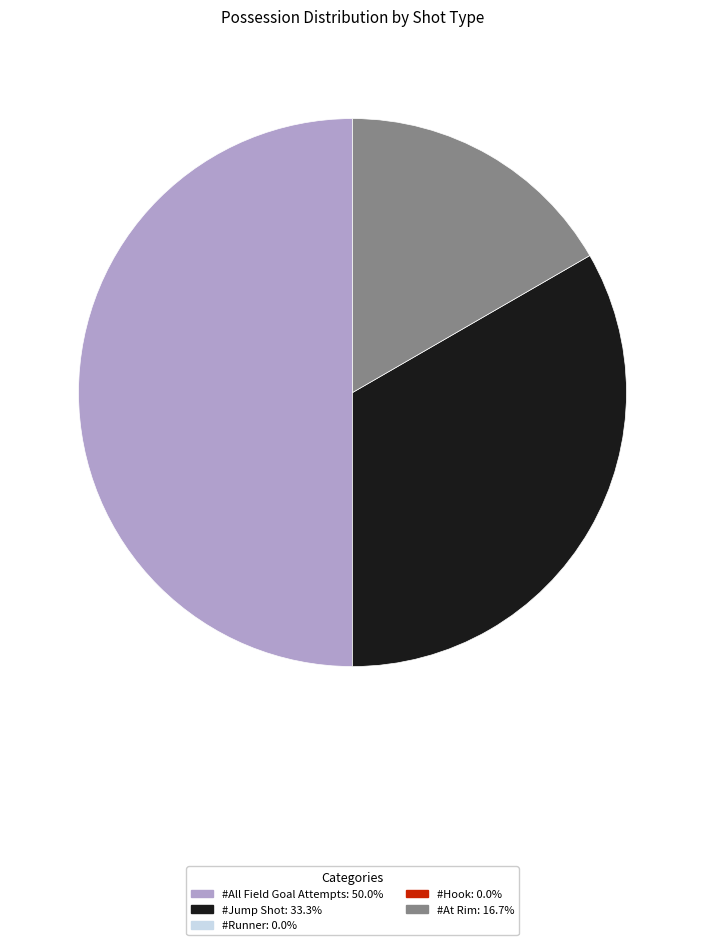

Rank the categories by value from highest to lowest.

#All Field Goal Attempts, #Jump Shot, #At Rim, #Runner, #Hook